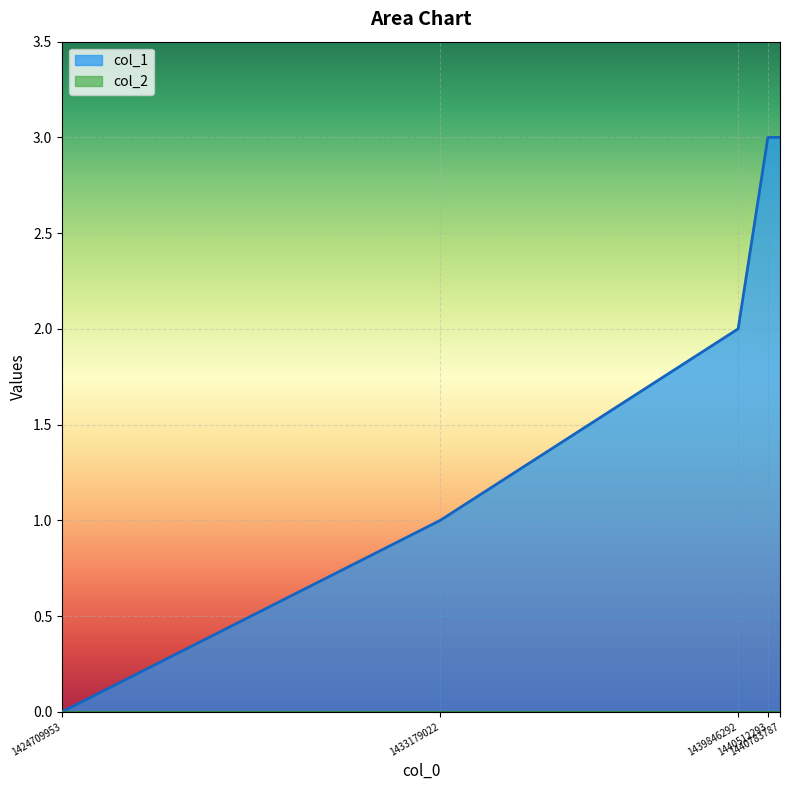

Where is the data nearest to the value 1?

1433179022